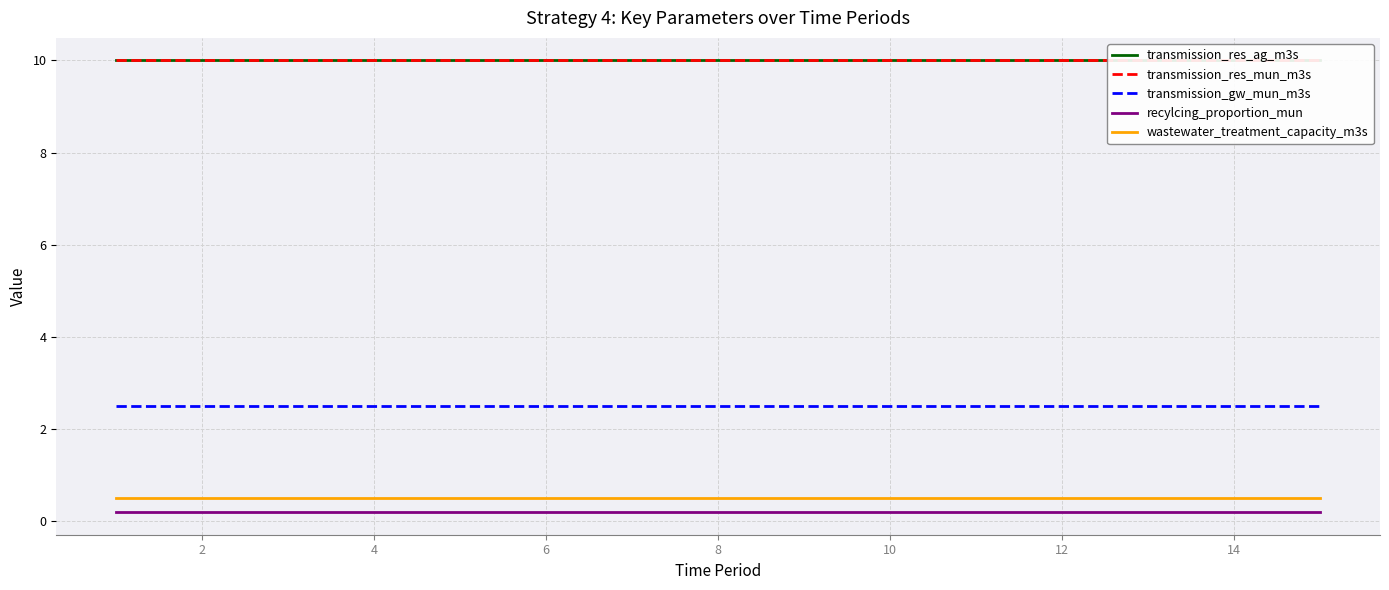

What is the value of the transmission_res_ag_m3s point at the 4th from the left?

10.0